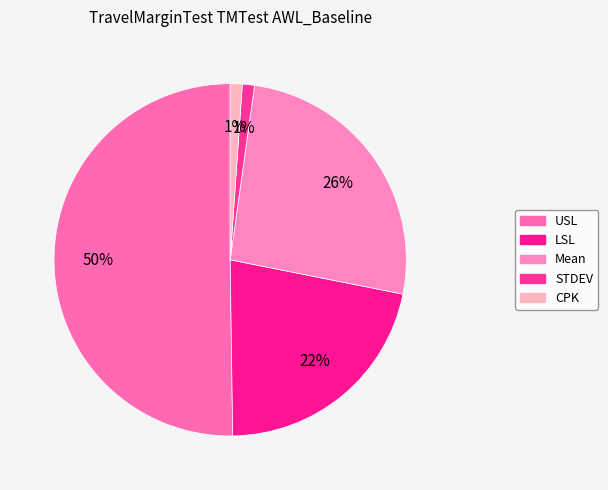

Rank the categories by value from lowest to highest.

CPK, STDEV, LSL, Mean, USL